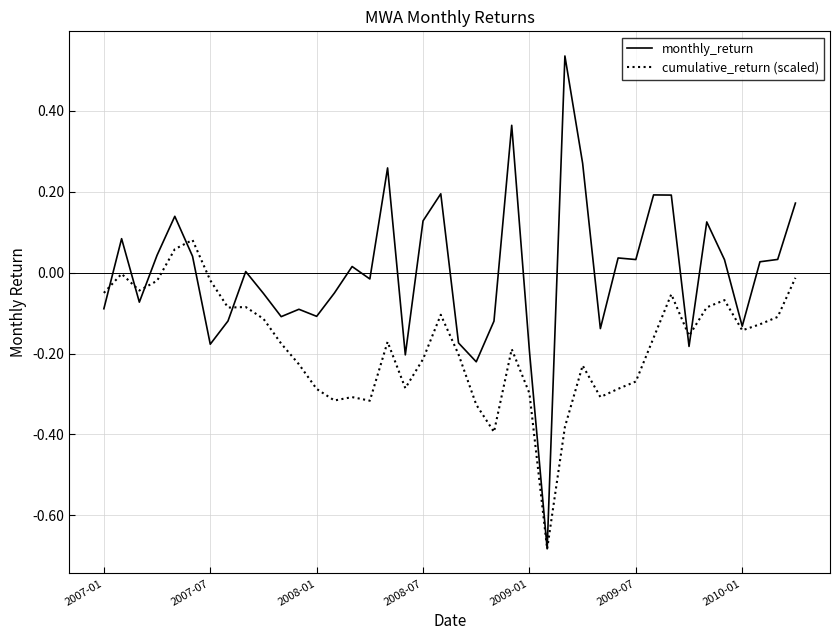

Rank the series by their average value, from lowest to highest.

cumulative_return (scaled), monthly_return